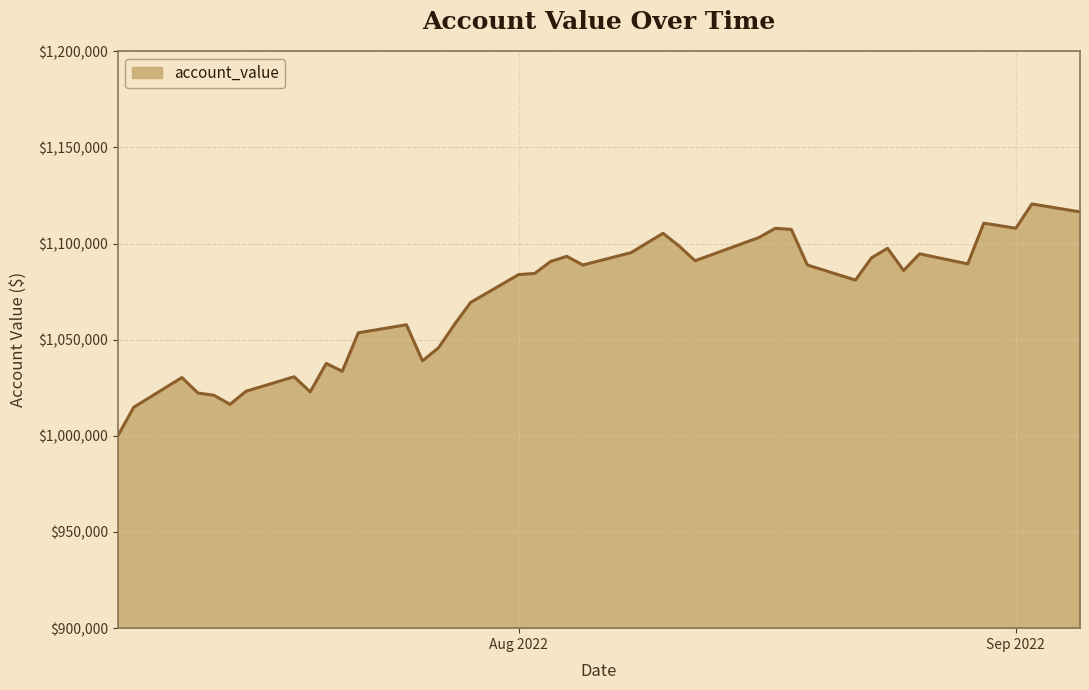

What is the maximum value shown in the chart?

1120567.8